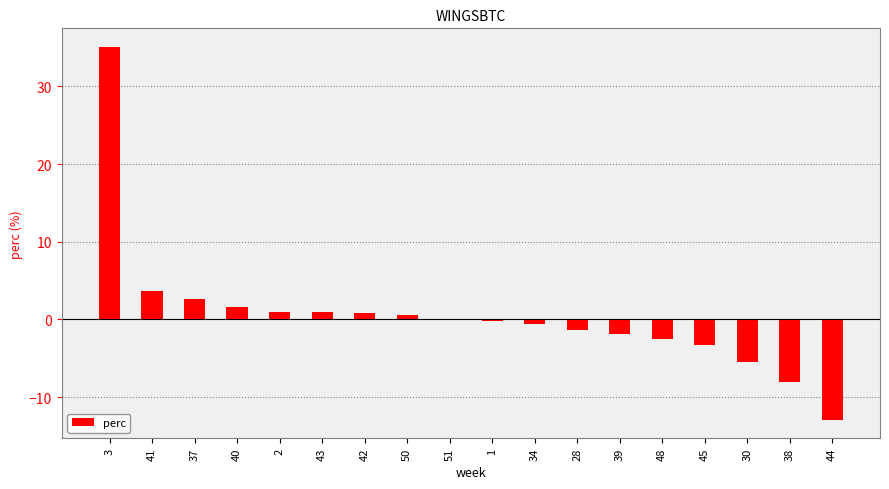

Are the bars horizontal?

No